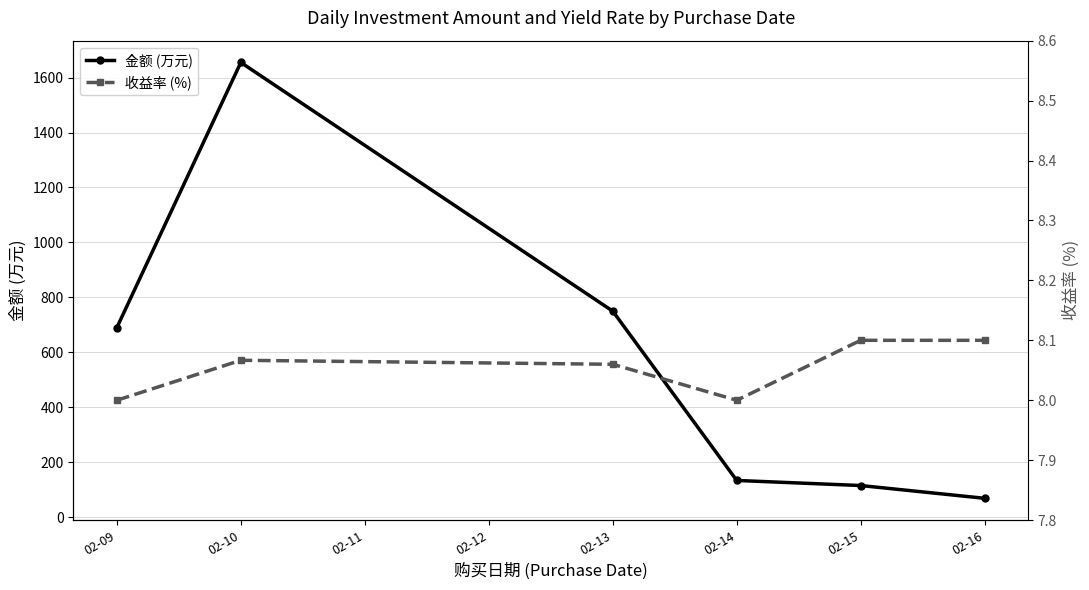

Is the value of 收益率 (%) at 02-09 greater than the value of 金额 (万元) at 02-10?

No